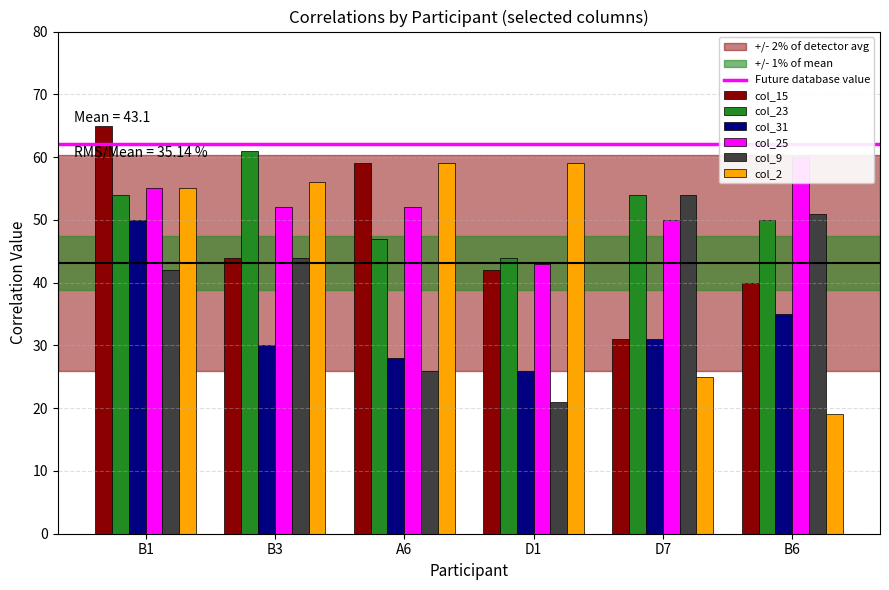

The value of col_9 at B6 is 51. True or false?

True